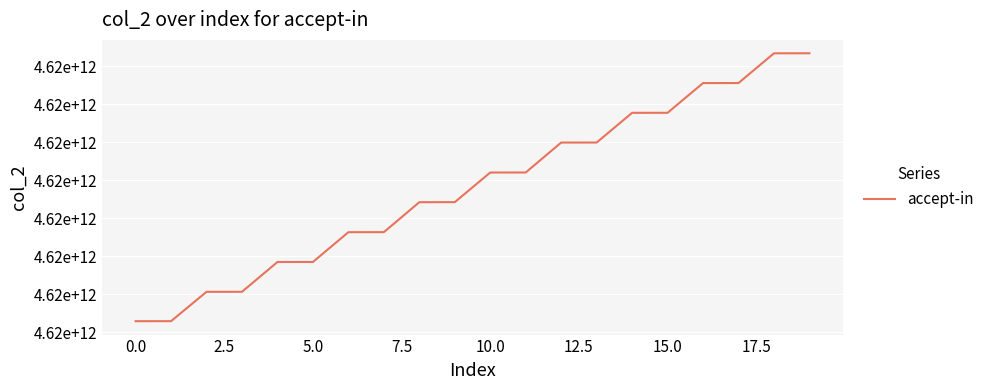

Does the chart have visible grid lines?

Yes